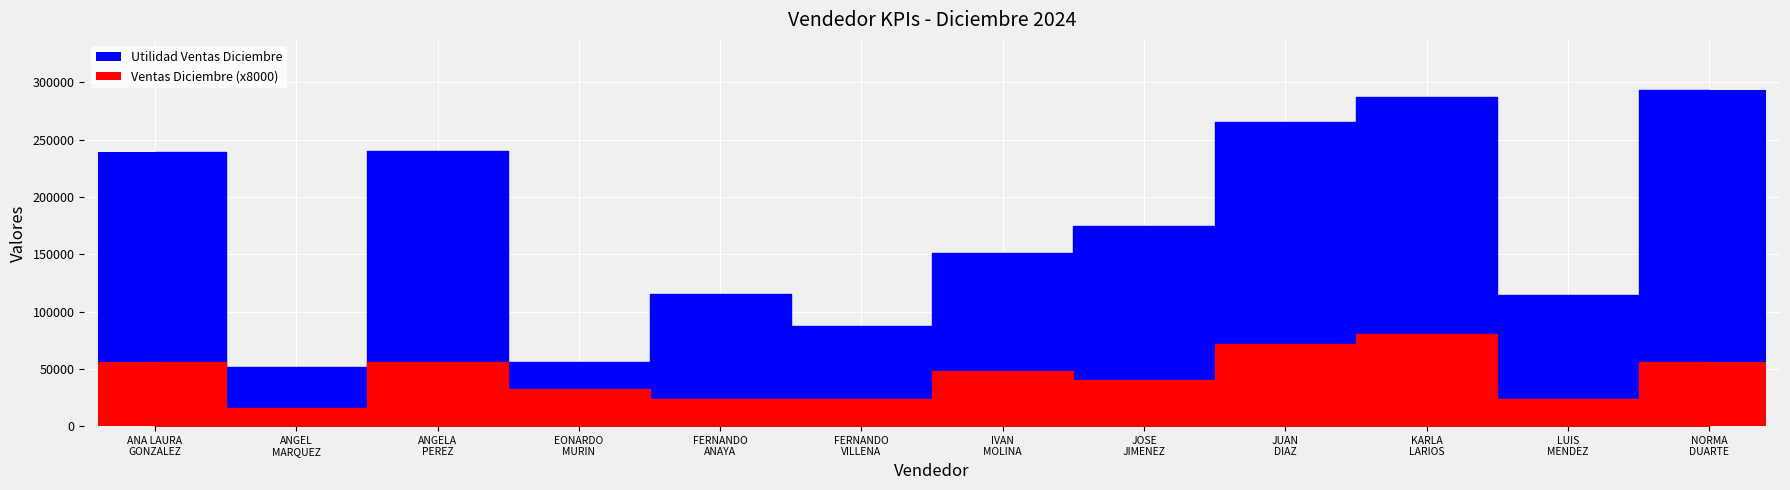

True or false: Utilidad Ventas Diciembre has a value of 287037.3 at KARLA
LARIOS.

True